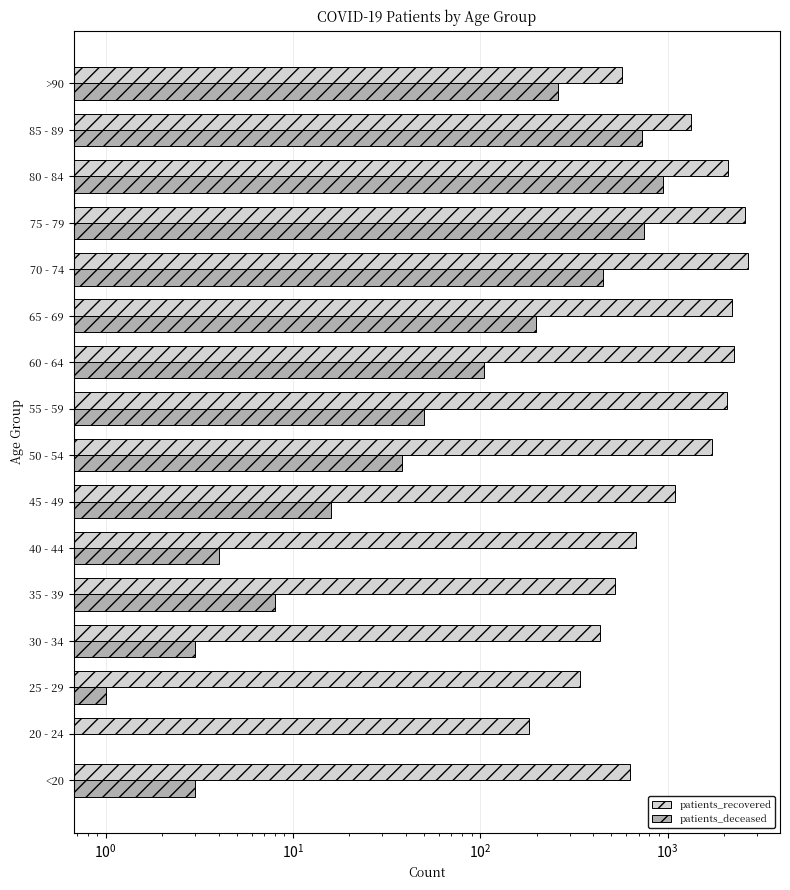

What is the sum of all patients_recovered values?

21474